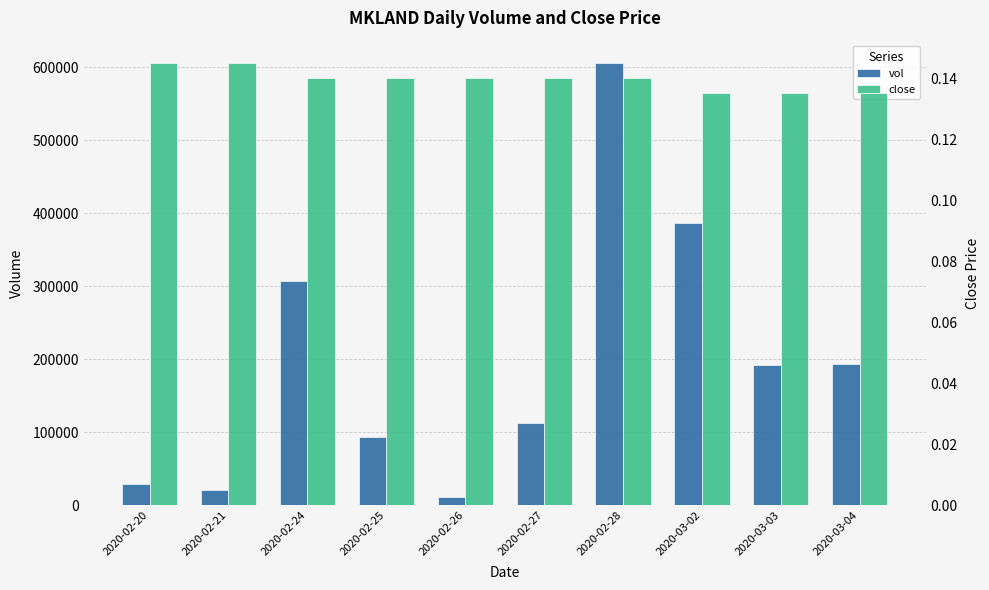

Reading left to right, extract all data points from this chart.

vol: 29200.0	20200.0	307000.0	93300.0	11000.0	112000.0	606200.0	386700.0	192500.0	193500.0
close: 0.1	0.1	0.1	0.1	0.1	0.1	0.1	0.1	0.1	0.1